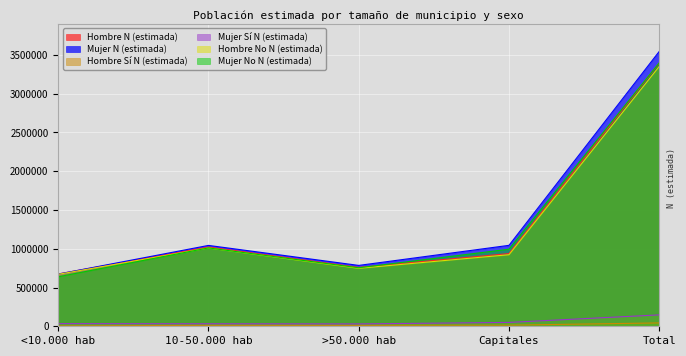

Is the value of Mujer No N (estimada) at 10-50.000 hab greater than the value of Hombre N (estimada) at <10.000 hab?

Yes